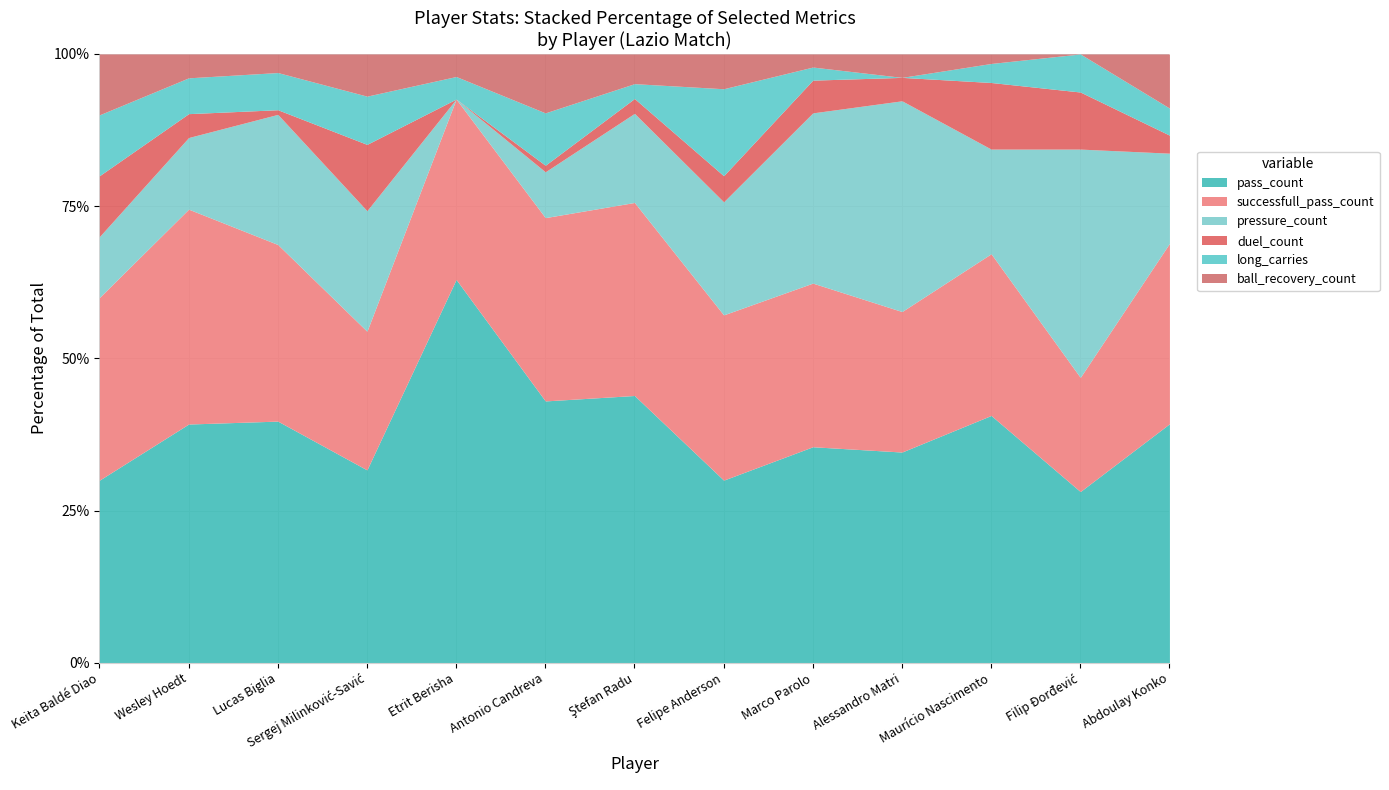

Between Ştefan Radu and Felipe Anderson, which series saw the biggest shift?

pass_count